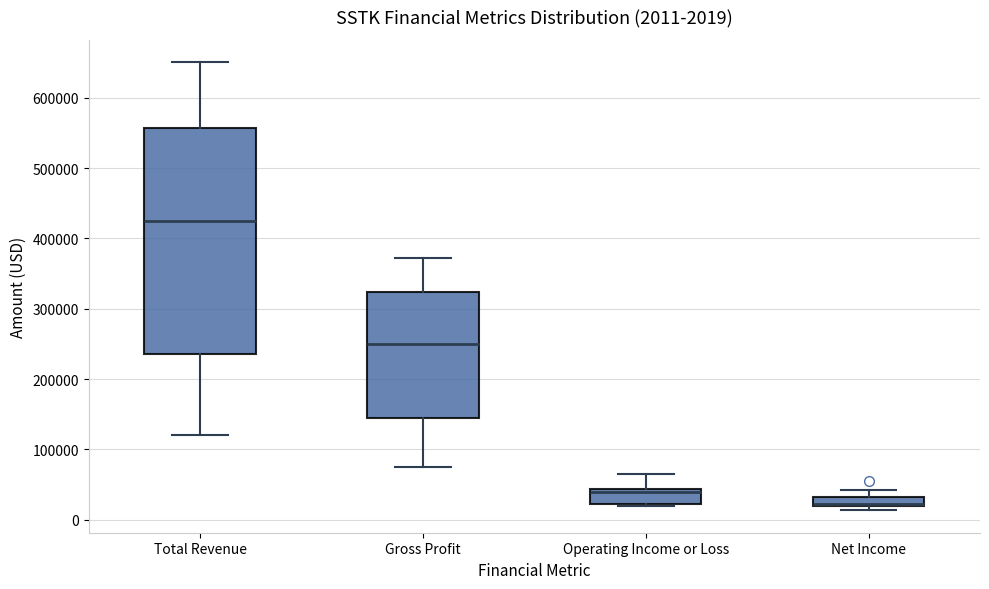

Comparing the boxes themselves (not the whiskers), which one is the tallest?

Total Revenue